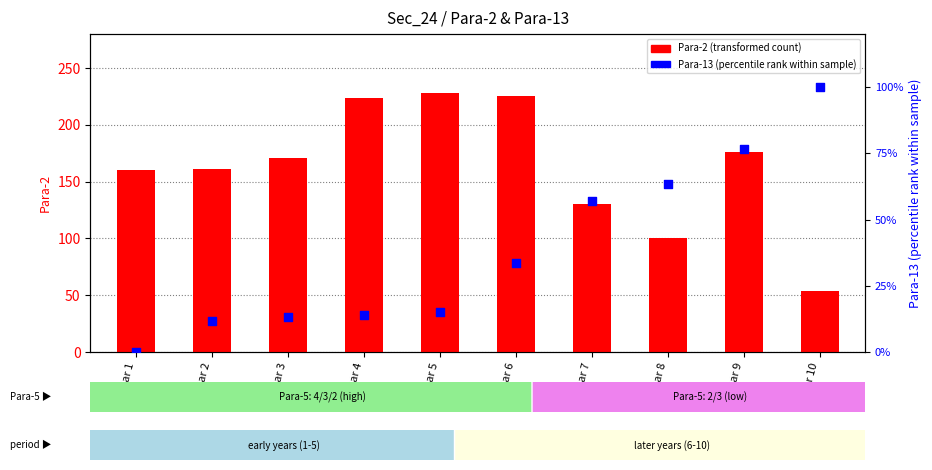

At which category is the sum across all series the highest?

Year 6